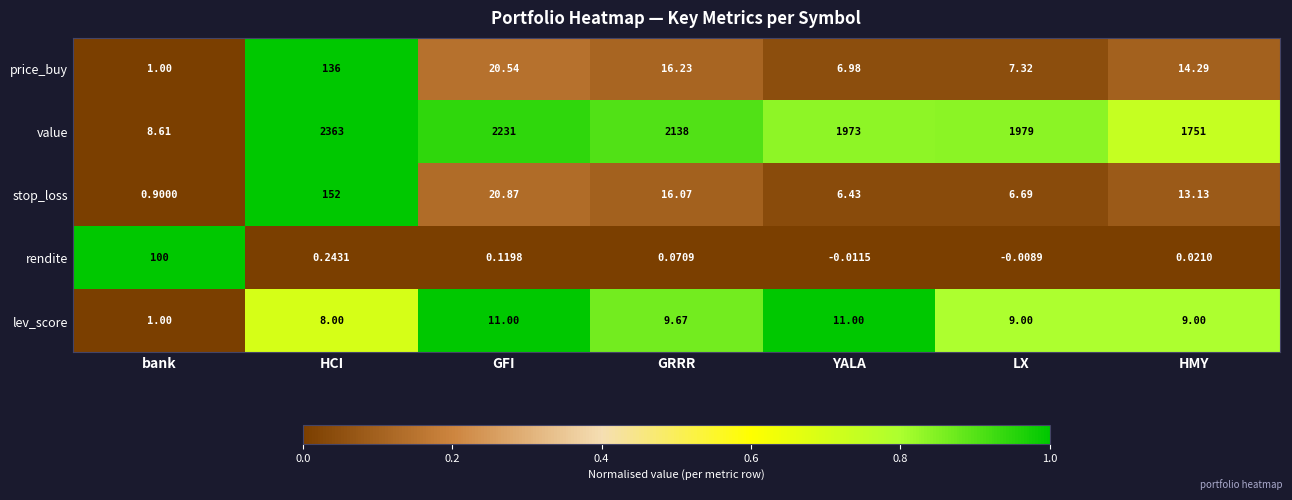

Rank the series by their maximum value, from lowest to highest.

lev_score, rendite, price_buy, stop_loss, value